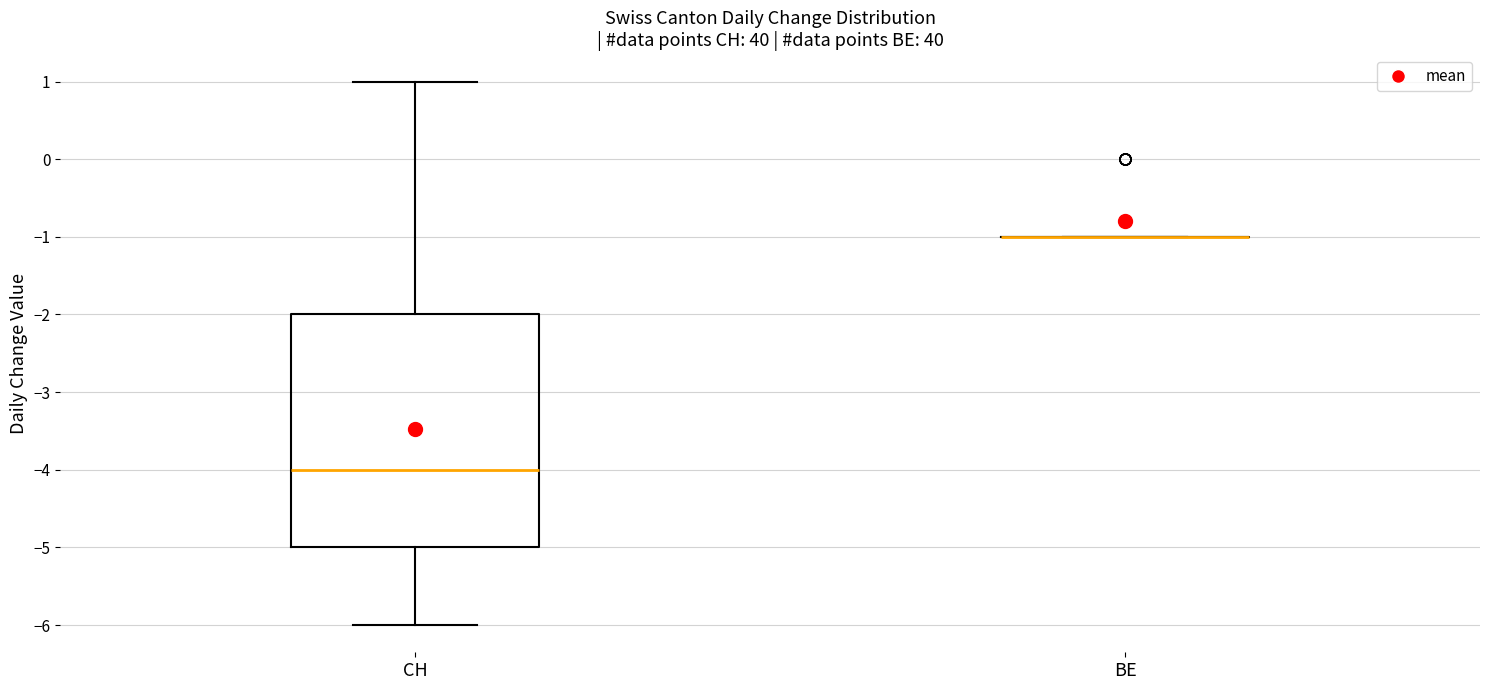

Reading left to right, transcribe this box plot: for each box, give where its median line is, the range the box spans, and where its two whiskers end, as read against the y-axis. The values are not printed on the chart, so give them approximately, as read against the axis.

CH: median -4, box -5 to -2, whiskers -6 to 1
BE: box collapsed to a line at -1, whiskers -1 to -1